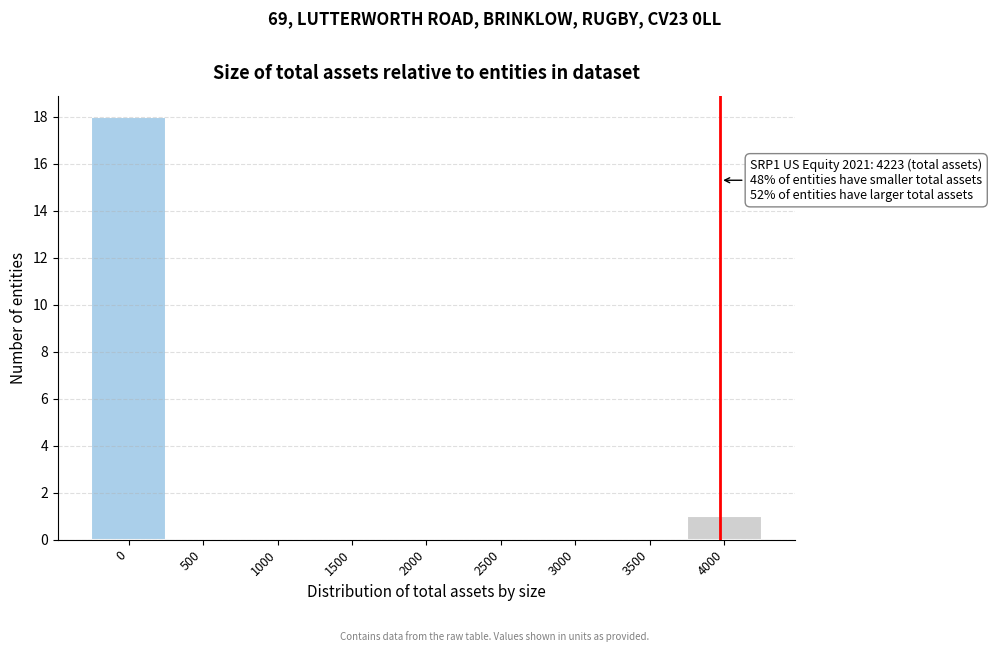

Reading left to right, what are all the values shown in this chart?

0=18	500=0	1000=0	1500=0	2000=0	2500=0	3000=0	3500=0	4000=1